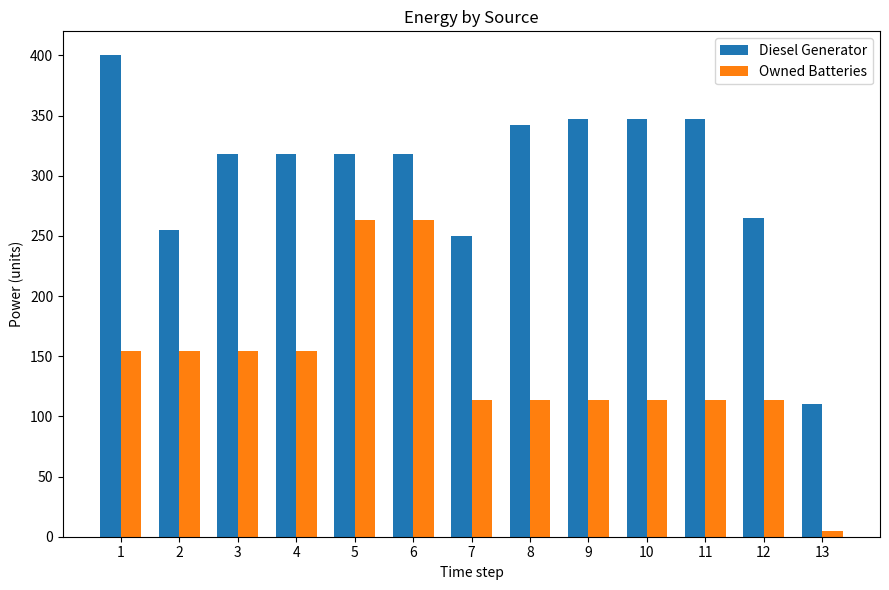

Is it true that Diesel Generator equals 347.0 at 10?

True